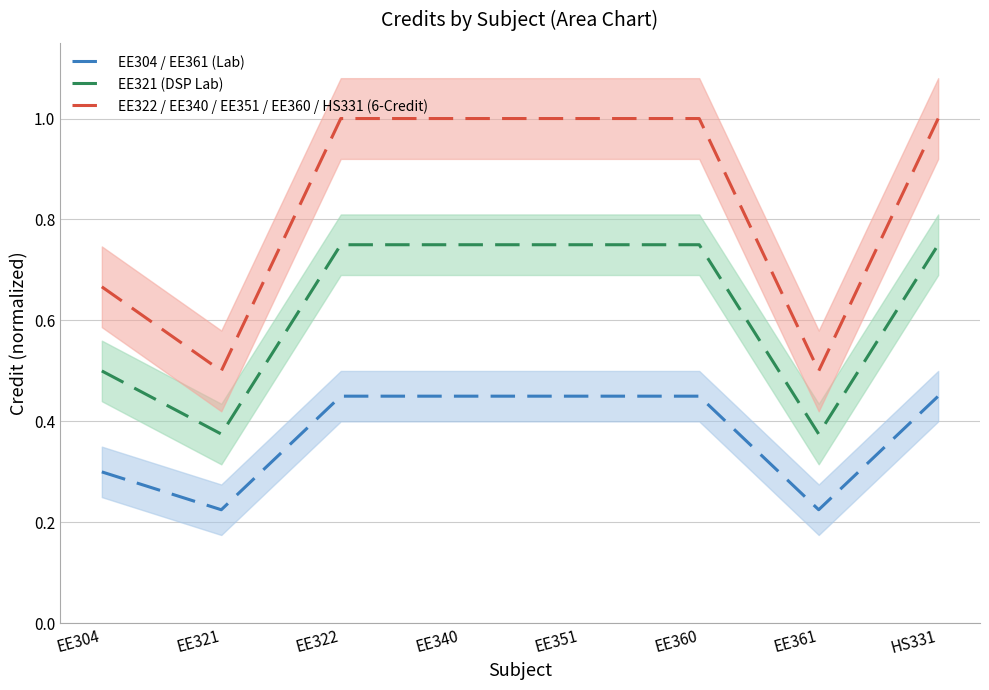

What is the minimum value shown in the chart?

0.2